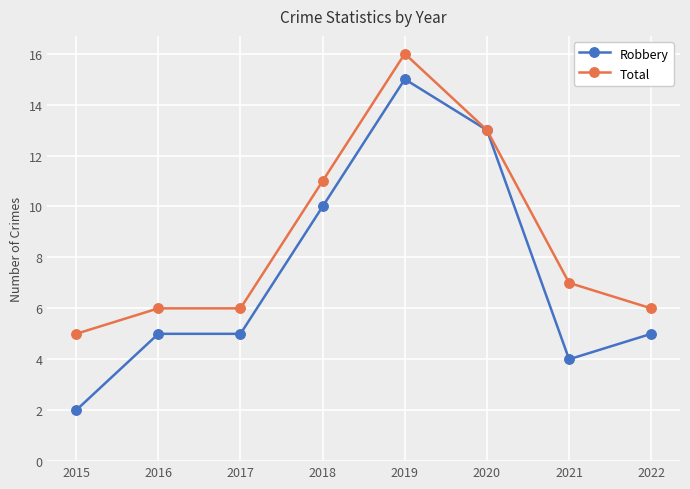

What are all the series names shown in the legend?

Robbery, Total